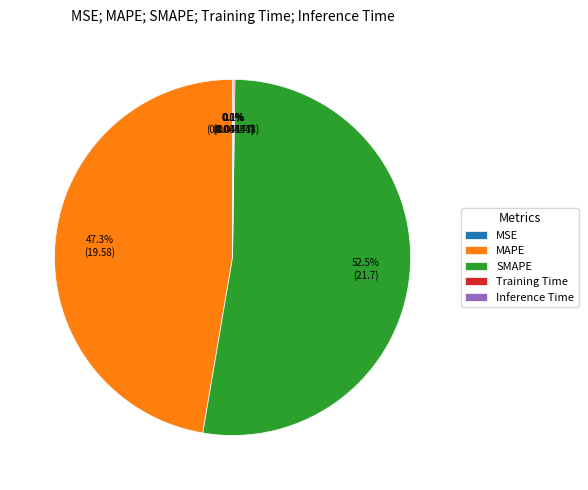

Is SMAPE the majority of the pie?

Yes